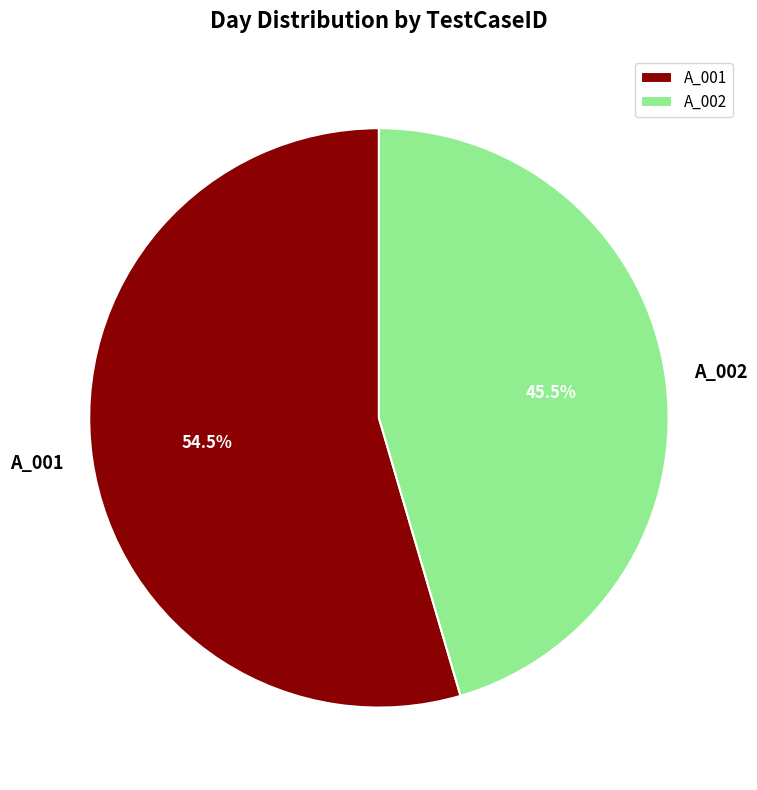

Between A_002 and A_001, which is larger?

A_001